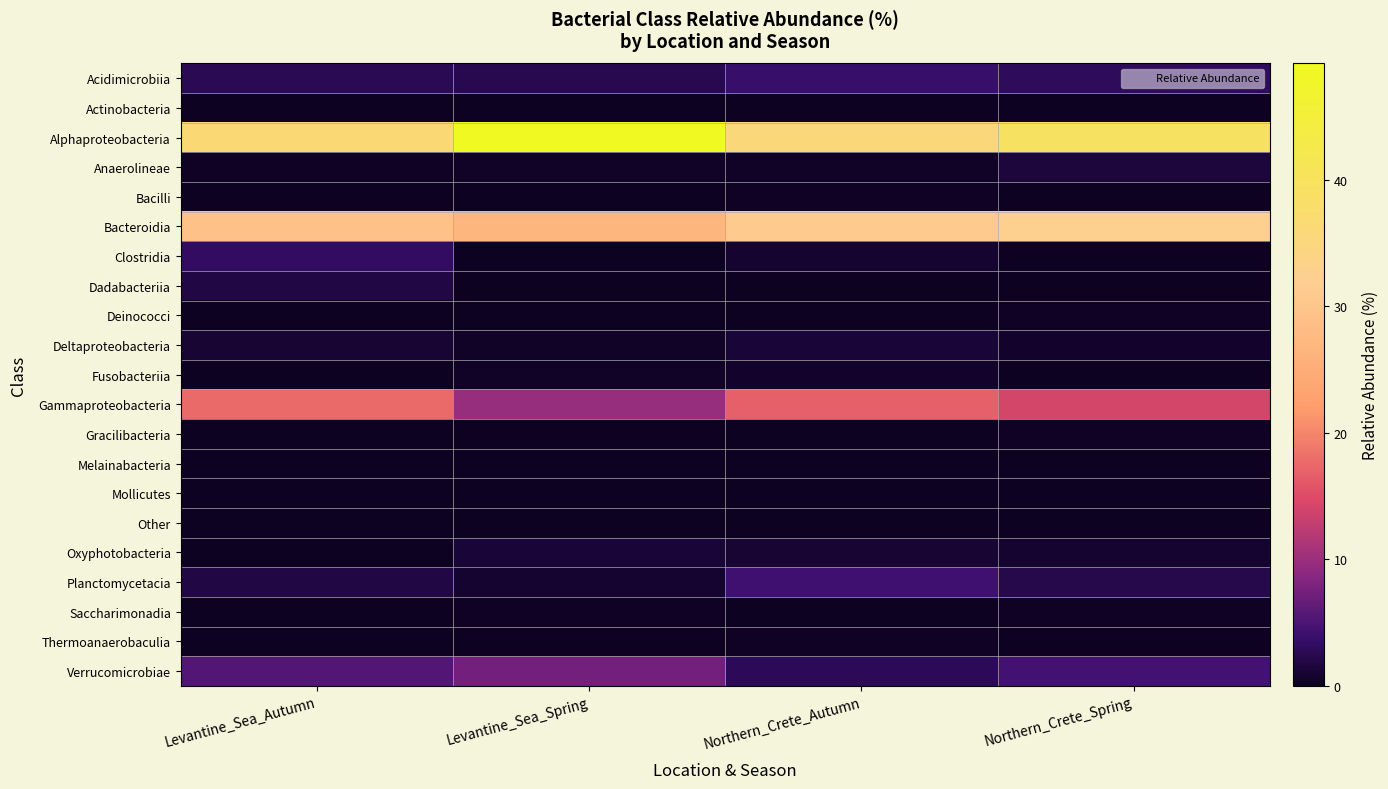

Reading left to right, transcribe all the data shown in this chart.

Acidimicrobiia: Levantine_Sea_Autumn=2.6	Levantine_Sea_Spring=2.5	Northern_Crete_Autumn=3.7	Northern_Crete_Spring=3.0
Actinobacteria: Levantine_Sea_Autumn=0.0	Levantine_Sea_Spring=0.0	Northern_Crete_Autumn=0.0	Northern_Crete_Spring=0.1
Alphaproteobacteria: Levantine_Sea_Autumn=36.2	Levantine_Sea_Spring=49.2	Northern_Crete_Autumn=35.7	Northern_Crete_Spring=39.5
Anaerolineae: Levantine_Sea_Autumn=0.2	Levantine_Sea_Spring=0.4	Northern_Crete_Autumn=0.6	Northern_Crete_Spring=1.4
Bacilli: Levantine_Sea_Autumn=0.0	Levantine_Sea_Spring=0.0	Northern_Crete_Autumn=0.4	Northern_Crete_Spring=0.0
Bacteroidia: Levantine_Sea_Autumn=29.3	Levantine_Sea_Spring=27.0	Northern_Crete_Autumn=31.0	Northern_Crete_Spring=32.4
Clostridia: Levantine_Sea_Autumn=3.5	Levantine_Sea_Spring=0.1	Northern_Crete_Autumn=0.9	Northern_Crete_Spring=0.2
Dadabacteriia: Levantine_Sea_Autumn=1.8	Levantine_Sea_Spring=0.0	Northern_Crete_Autumn=0.2	Northern_Crete_Spring=0.1
Deinococci: Levantine_Sea_Autumn=0.0	Levantine_Sea_Spring=0.0	Northern_Crete_Autumn=0.1	Northern_Crete_Spring=0.2
Deltaproteobacteria: Levantine_Sea_Autumn=1.1	Levantine_Sea_Spring=0.5	Northern_Crete_Autumn=1.2	Northern_Crete_Spring=0.7
Fusobacteriia: Levantine_Sea_Autumn=0.1	Levantine_Sea_Spring=0.6	Northern_Crete_Autumn=0.7	Northern_Crete_Spring=0.1
Gammaproteobacteria: Levantine_Sea_Autumn=17.6	Levantine_Sea_Spring=9.6	Northern_Crete_Autumn=16.8	Northern_Crete_Spring=14.1
Gracilibacteria: Levantine_Sea_Autumn=0.0	Levantine_Sea_Spring=0.1	Northern_Crete_Autumn=0.1	Northern_Crete_Spring=0.4
Melainabacteria: Levantine_Sea_Autumn=0.0	Levantine_Sea_Spring=0.0	Northern_Crete_Autumn=0.1	Northern_Crete_Spring=0.0
Mollicutes: Levantine_Sea_Autumn=0.0	Levantine_Sea_Spring=0.1	Northern_Crete_Autumn=0.0	Northern_Crete_Spring=0.0
Other: Levantine_Sea_Autumn=0.0	Levantine_Sea_Spring=0.1	Northern_Crete_Autumn=0.1	Northern_Crete_Spring=0.1
Oxyphotobacteria: Levantine_Sea_Autumn=0.1	Levantine_Sea_Spring=1.3	Northern_Crete_Autumn=1.1	Northern_Crete_Spring=0.8
Planctomycetacia: Levantine_Sea_Autumn=1.8	Levantine_Sea_Spring=0.8	Northern_Crete_Autumn=4.4	Northern_Crete_Spring=2.2
Saccharimonadia: Levantine_Sea_Autumn=0.0	Levantine_Sea_Spring=0.2	Northern_Crete_Autumn=0.0	Northern_Crete_Spring=0.2
Thermoanaerobaculia: Levantine_Sea_Autumn=0.0	Levantine_Sea_Spring=0.0	Northern_Crete_Autumn=0.2	Northern_Crete_Spring=0.0
Verrucomicrobiae: Levantine_Sea_Autumn=5.5	Levantine_Sea_Spring=7.4	Northern_Crete_Autumn=2.9	Northern_Crete_Spring=4.6